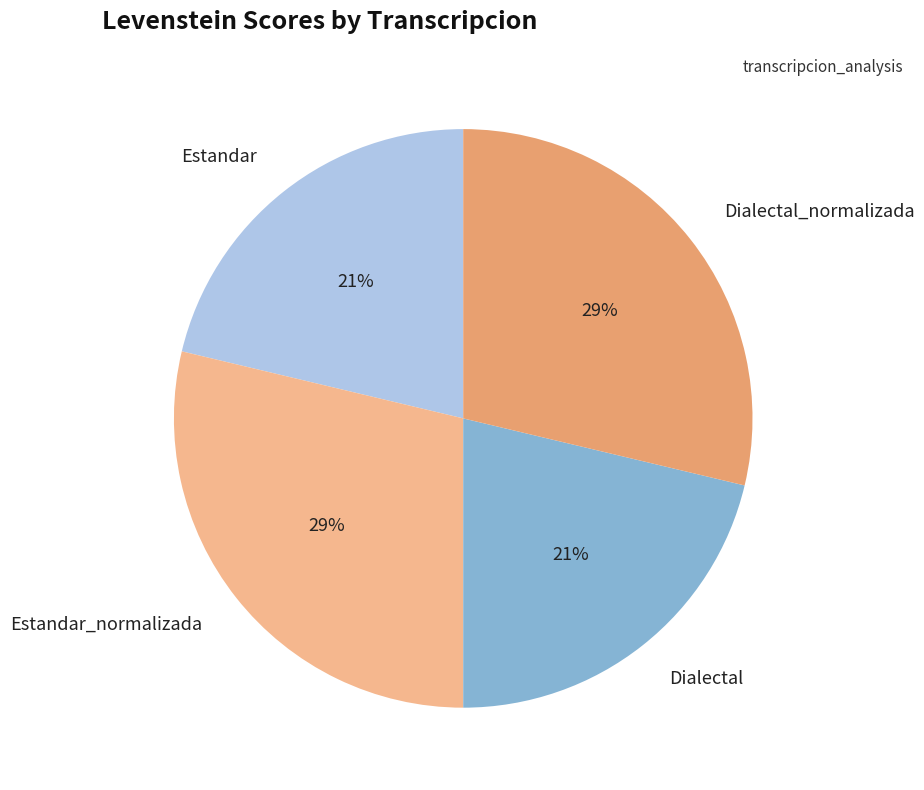

To the nearest percent, what is the average slice percentage?

25%